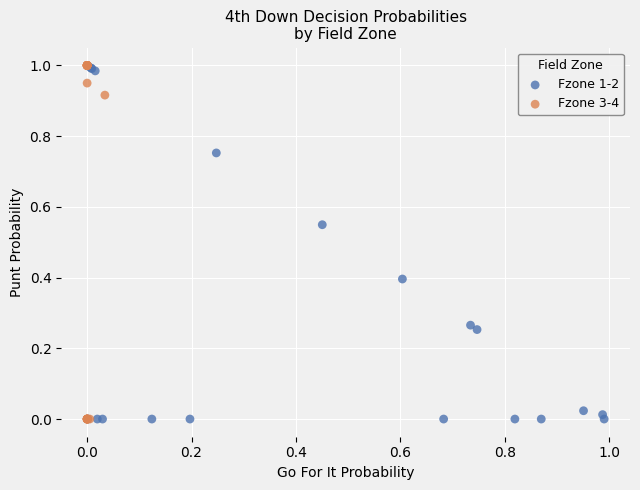

Which series has the largest Y range (max minus min)?

Fzone 3-4